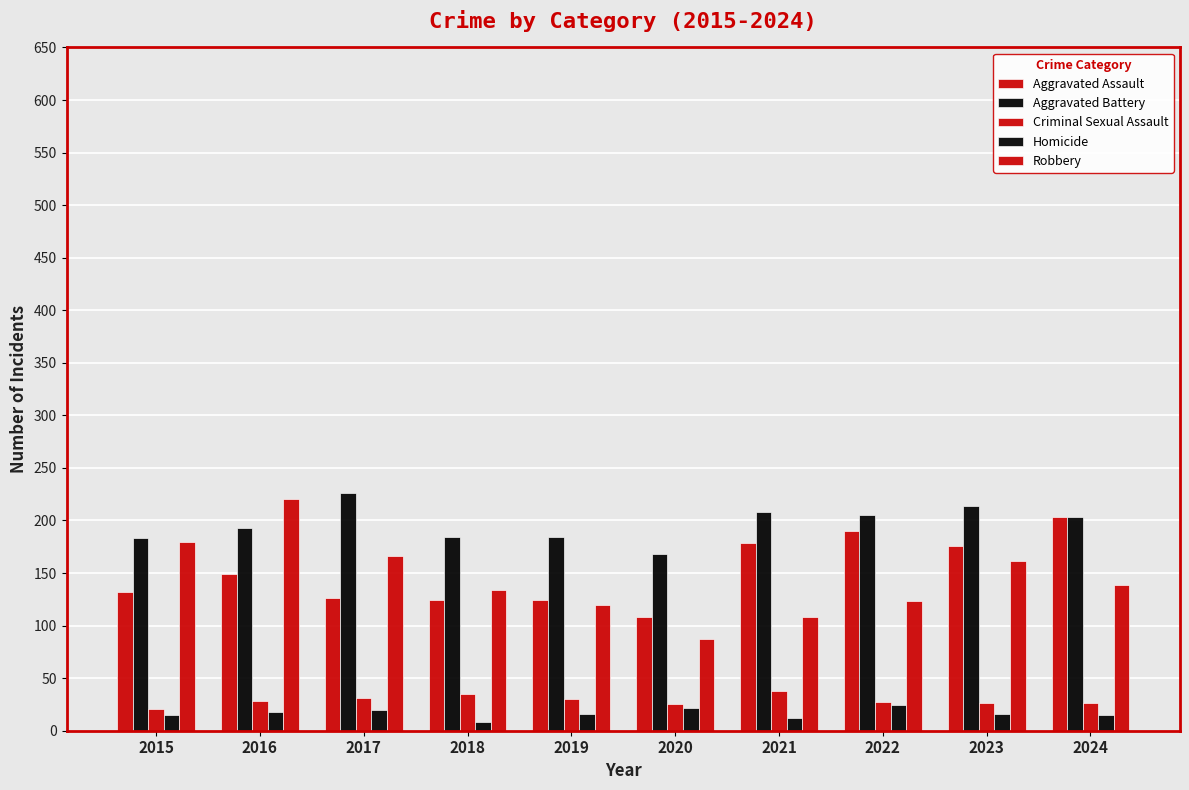

What is the total value across all series at 2018?

485